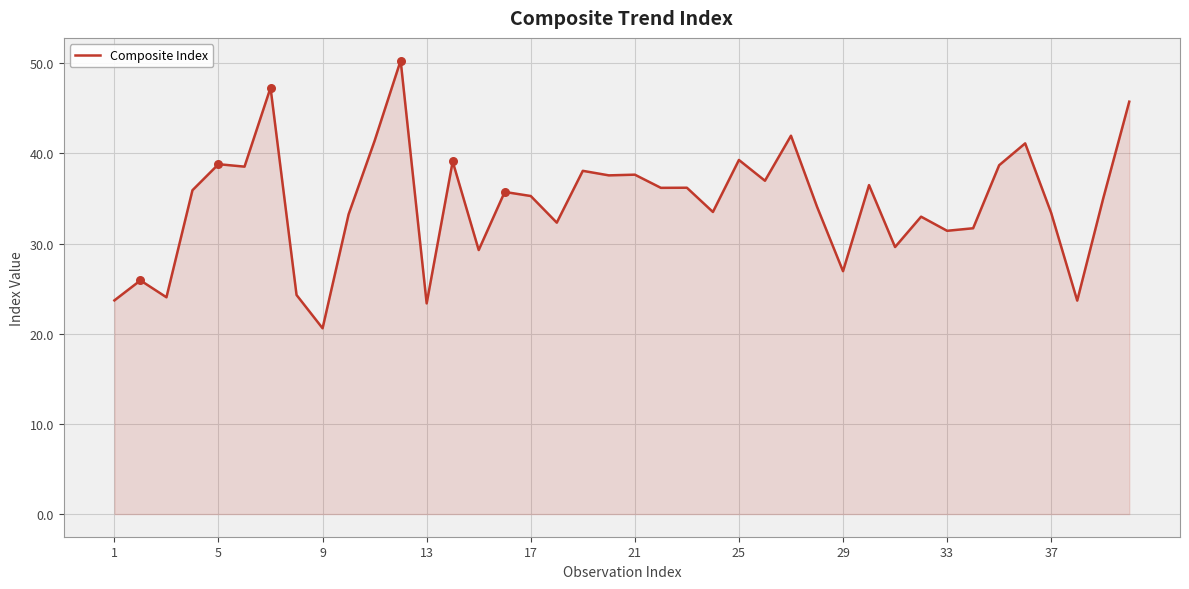

What is the greatest value displayed?

50.3